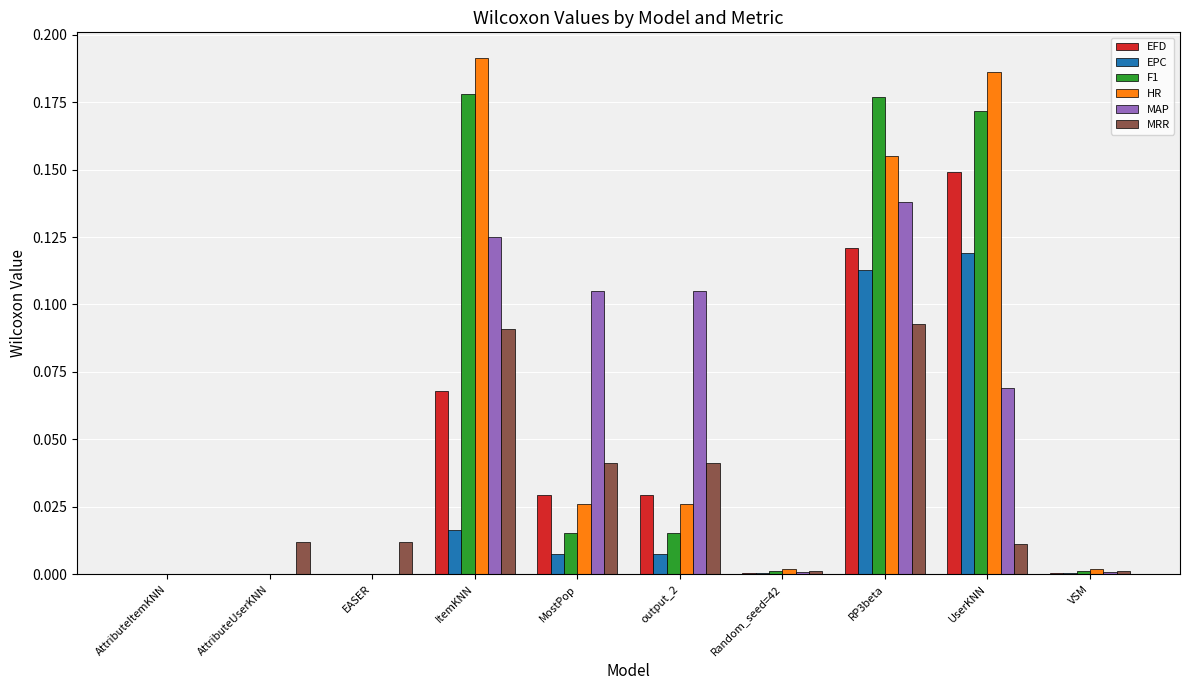

Are the bars horizontal?

No